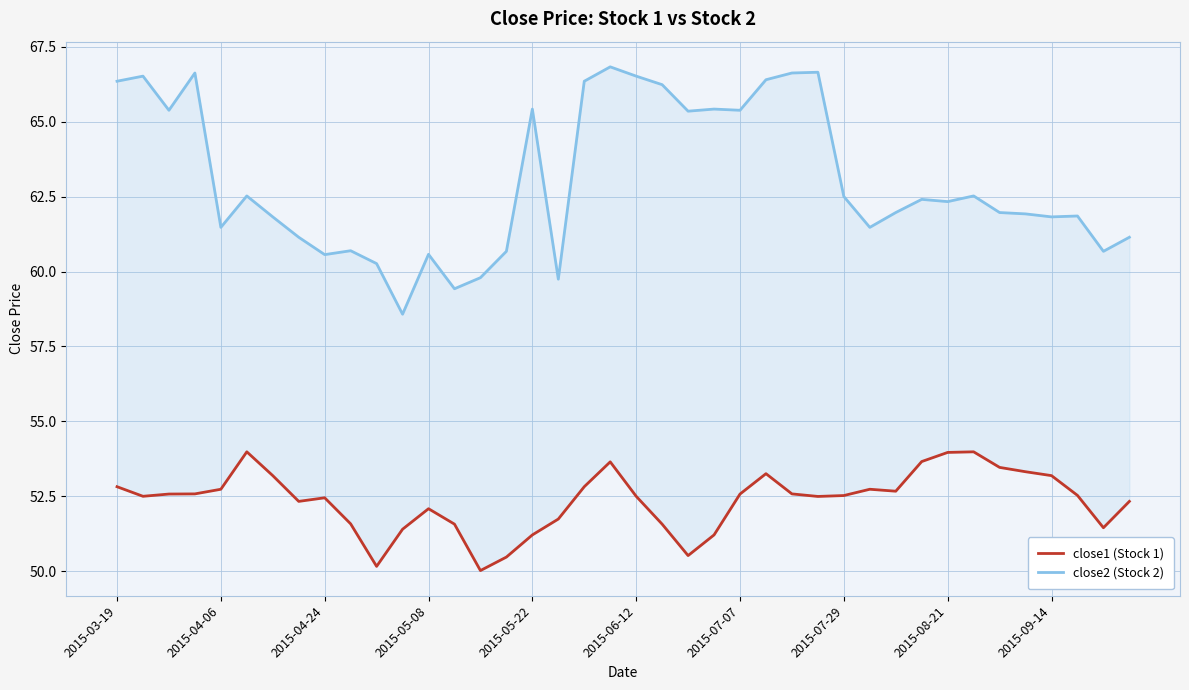

Does the chart have visible grid lines?

Yes